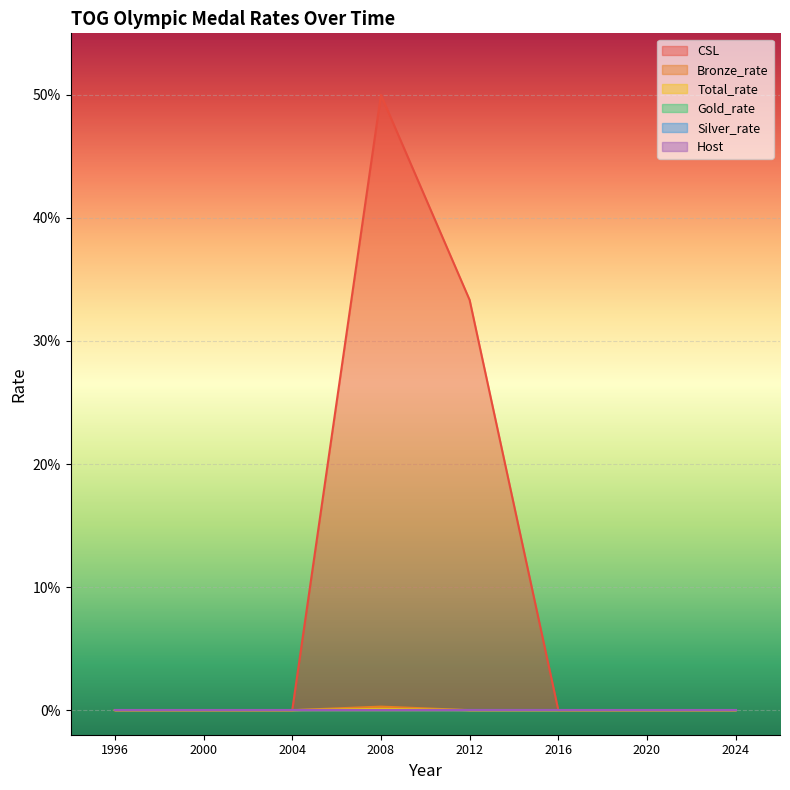

True or false: Total_rate has more than 1 interior local peaks.

False